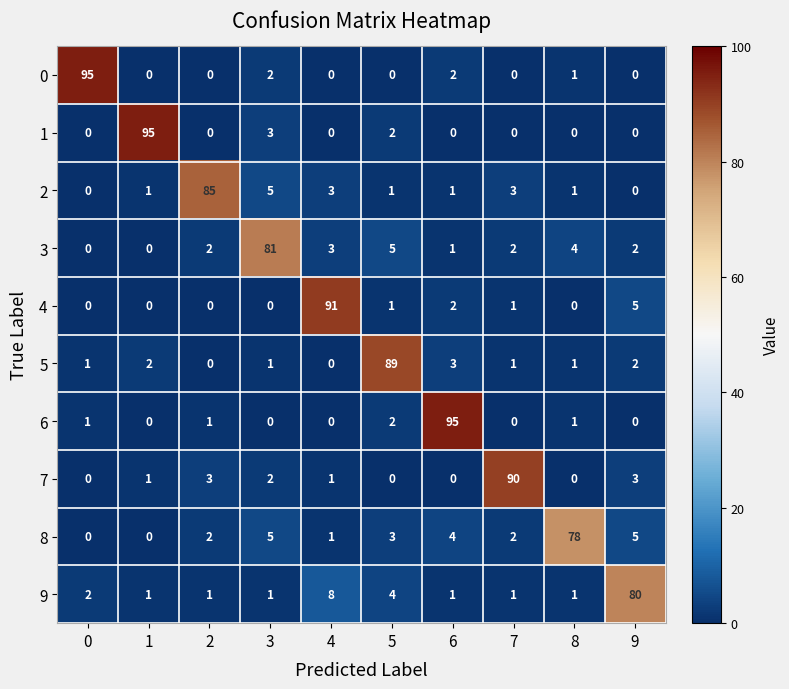

What is the spread (max minus min) of values at 3?

81